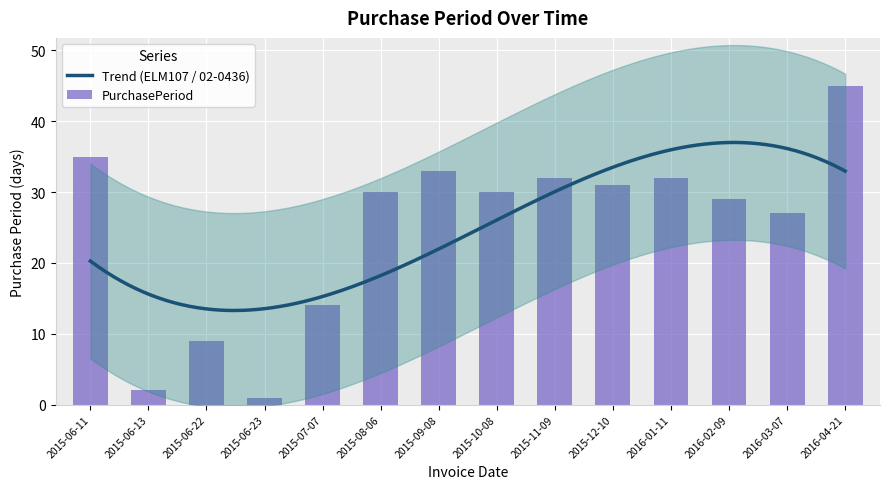

What is the maximum value shown in the chart?

45